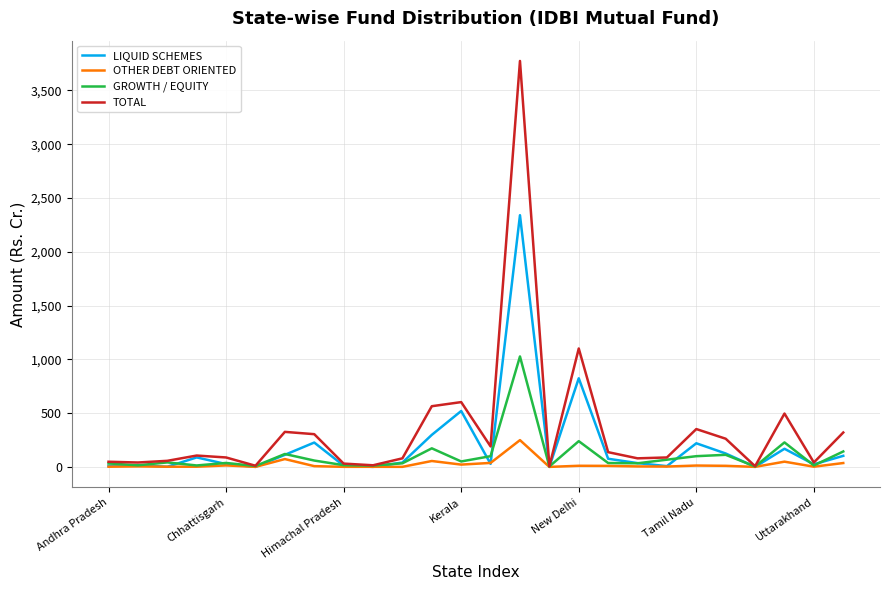

Rank the series by their average value, from lowest to highest.

OTHER DEBT ORIENTED, GROWTH / EQUITY, LIQUID SCHEMES, TOTAL